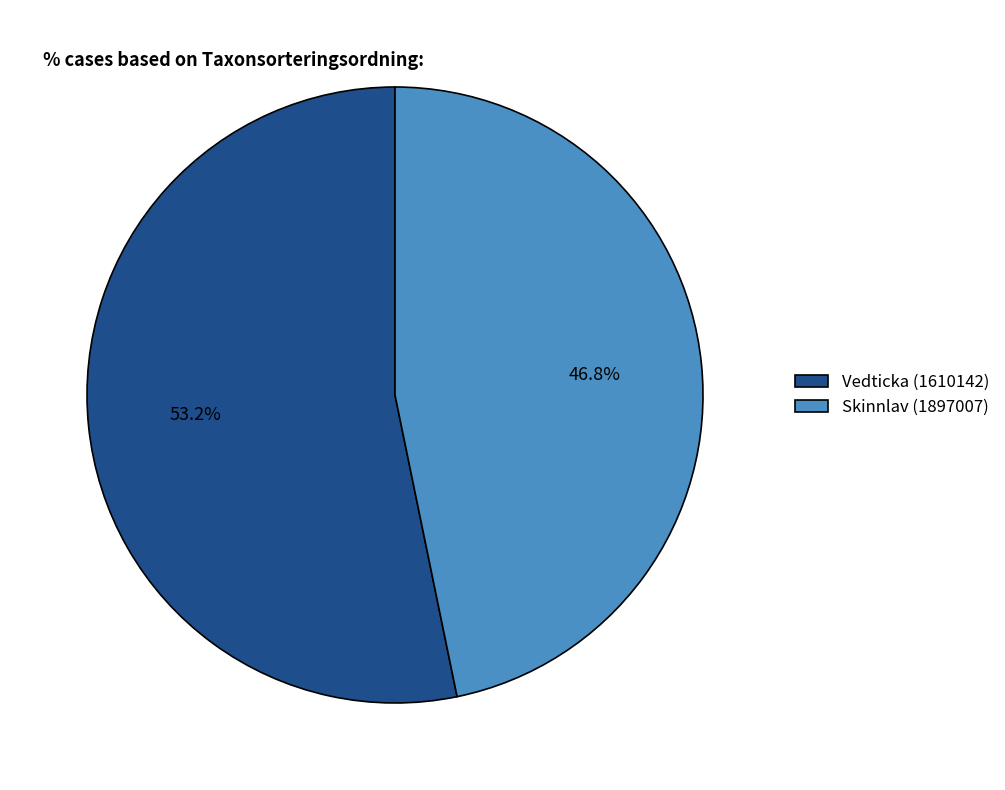

Approximately how many times larger is the value at Vedticka (1610142) compared to Skinnlav (1897007)?

1.1